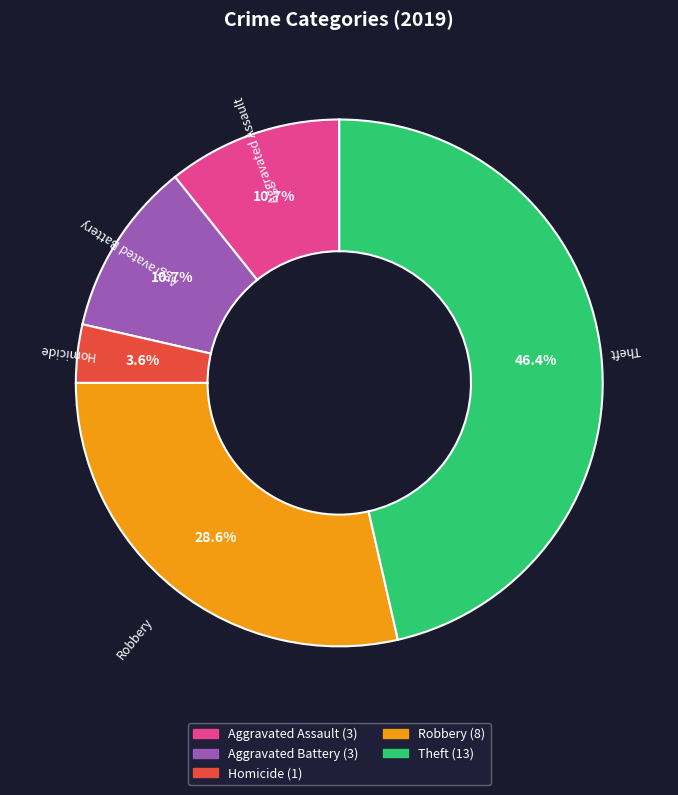

What is the smallest slice in the pie chart?

Homicide